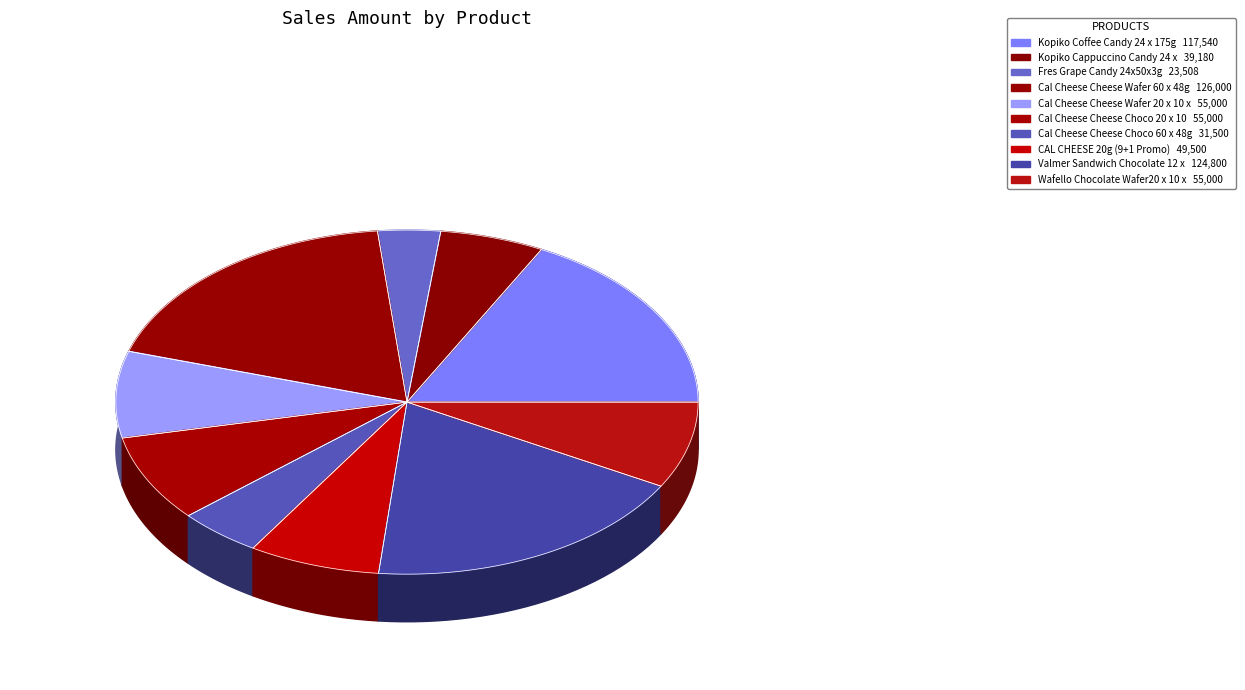

Combined, what portion of the pie is Kopiko Coffee Candy 24 x 175g and Cal Cheese Cheese Wafer 60 x 48g?

36.0%